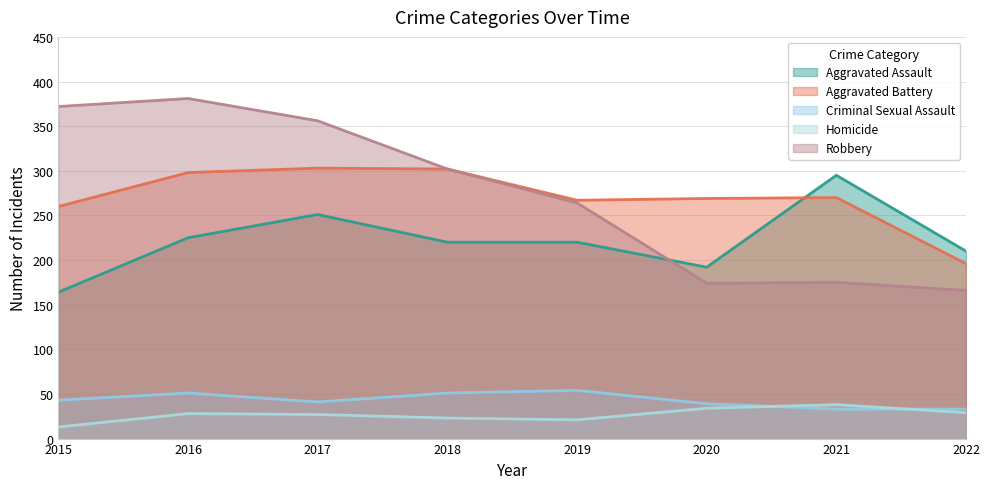

Does the chart display data point markers on the line(s)?

No